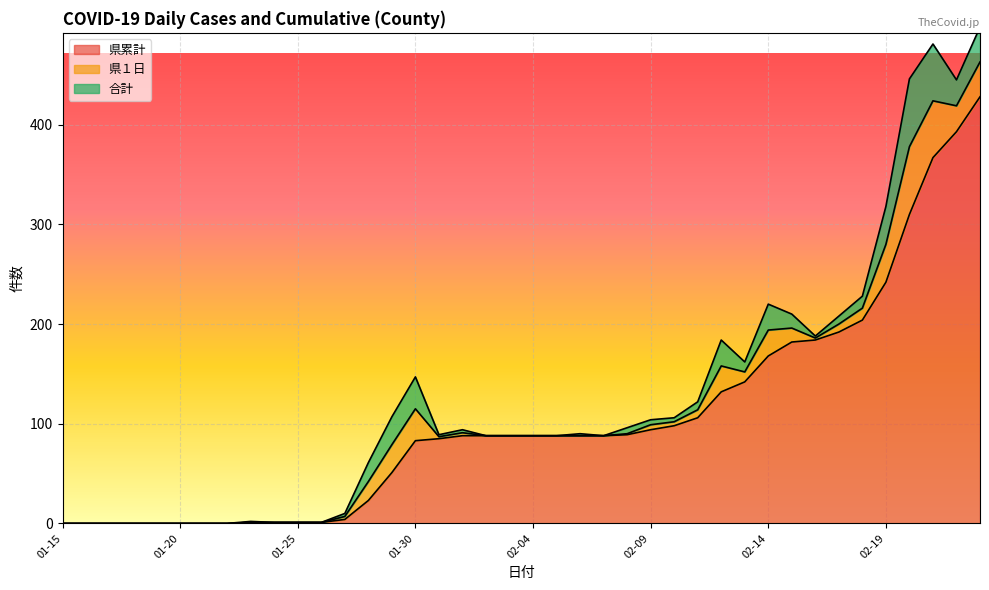

True or false: 合計 and 県累計 cross at least once.

False